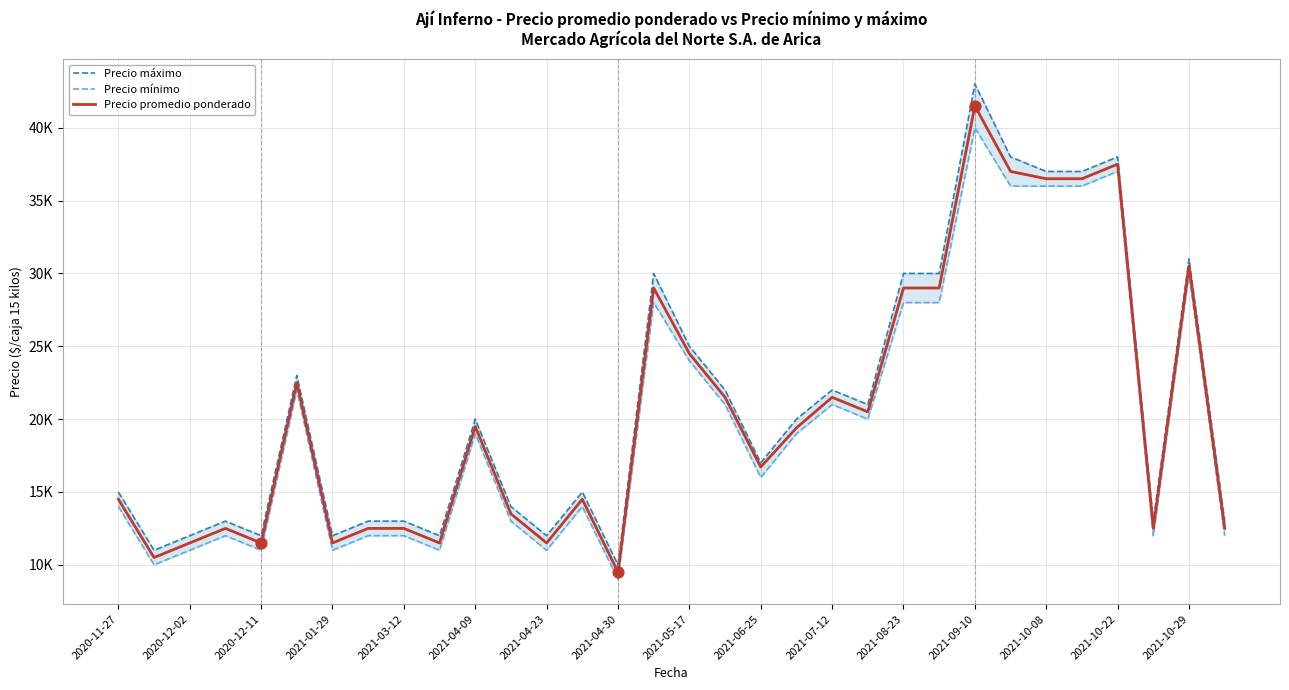

What are all the series names shown in the legend?

Precio máximo, Precio mínimo, Precio promedio ponderado